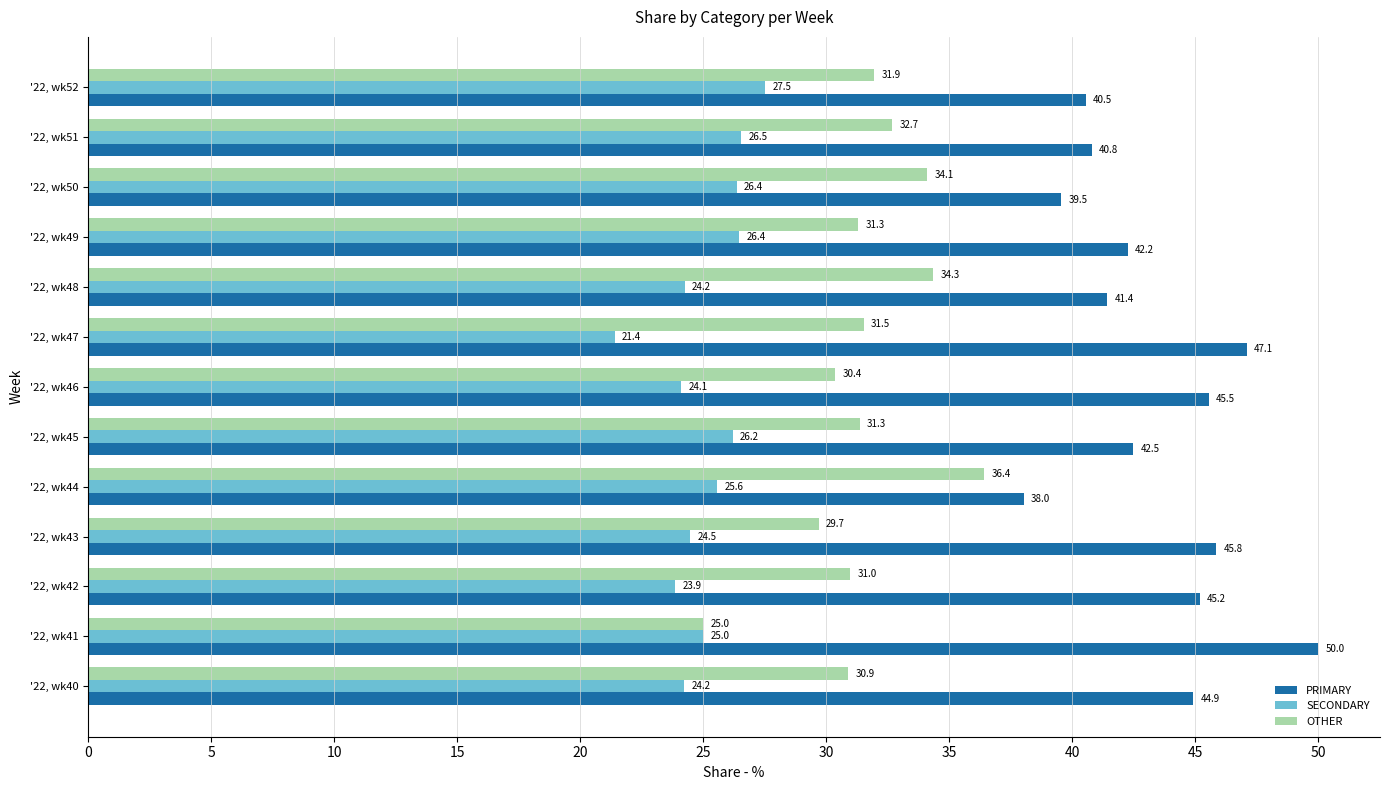

What is the average value of the SECONDARY series?

25.1